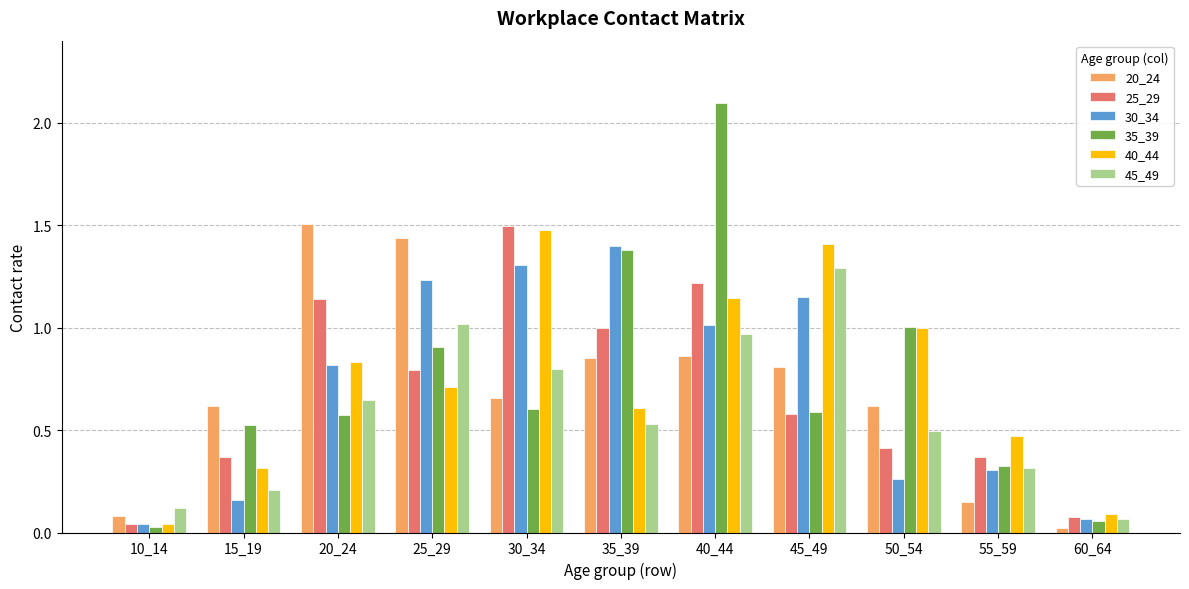

The value of 30_34 at 60_64 is 0.1. True or false?

True